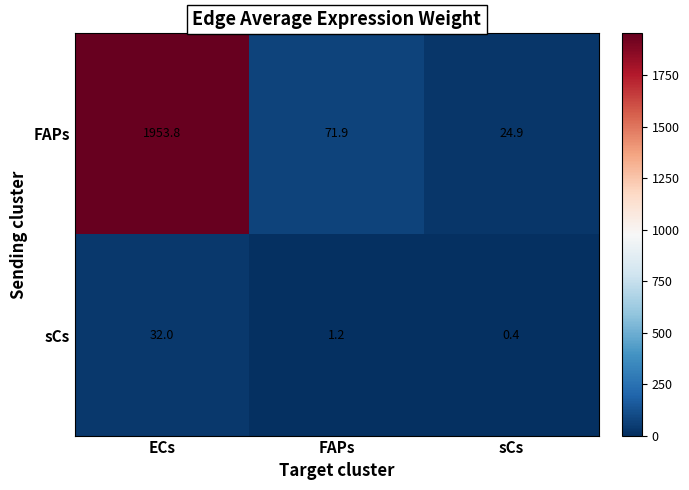

Is it true that FAPs equals 122.5 at FAPs?

False